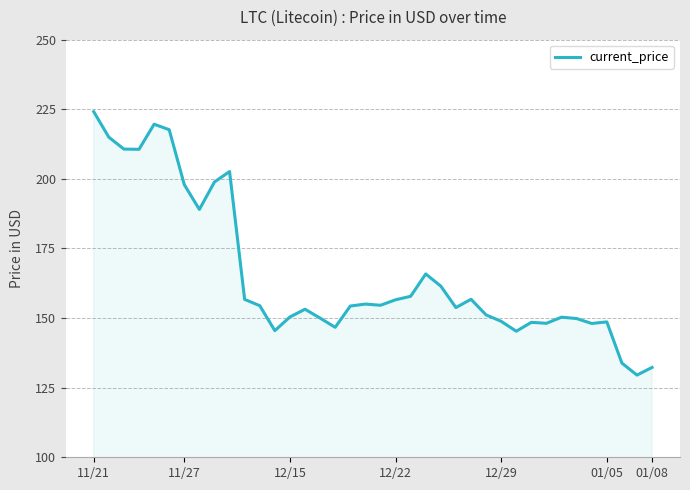

What is the smallest value displayed?

129.5